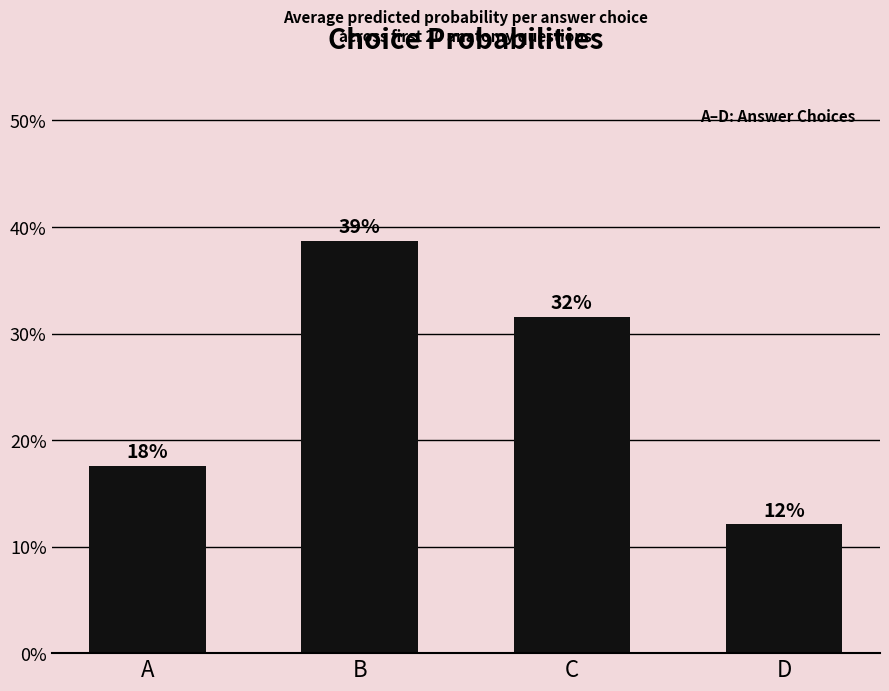

What is the change in value from C to D?

-0.2